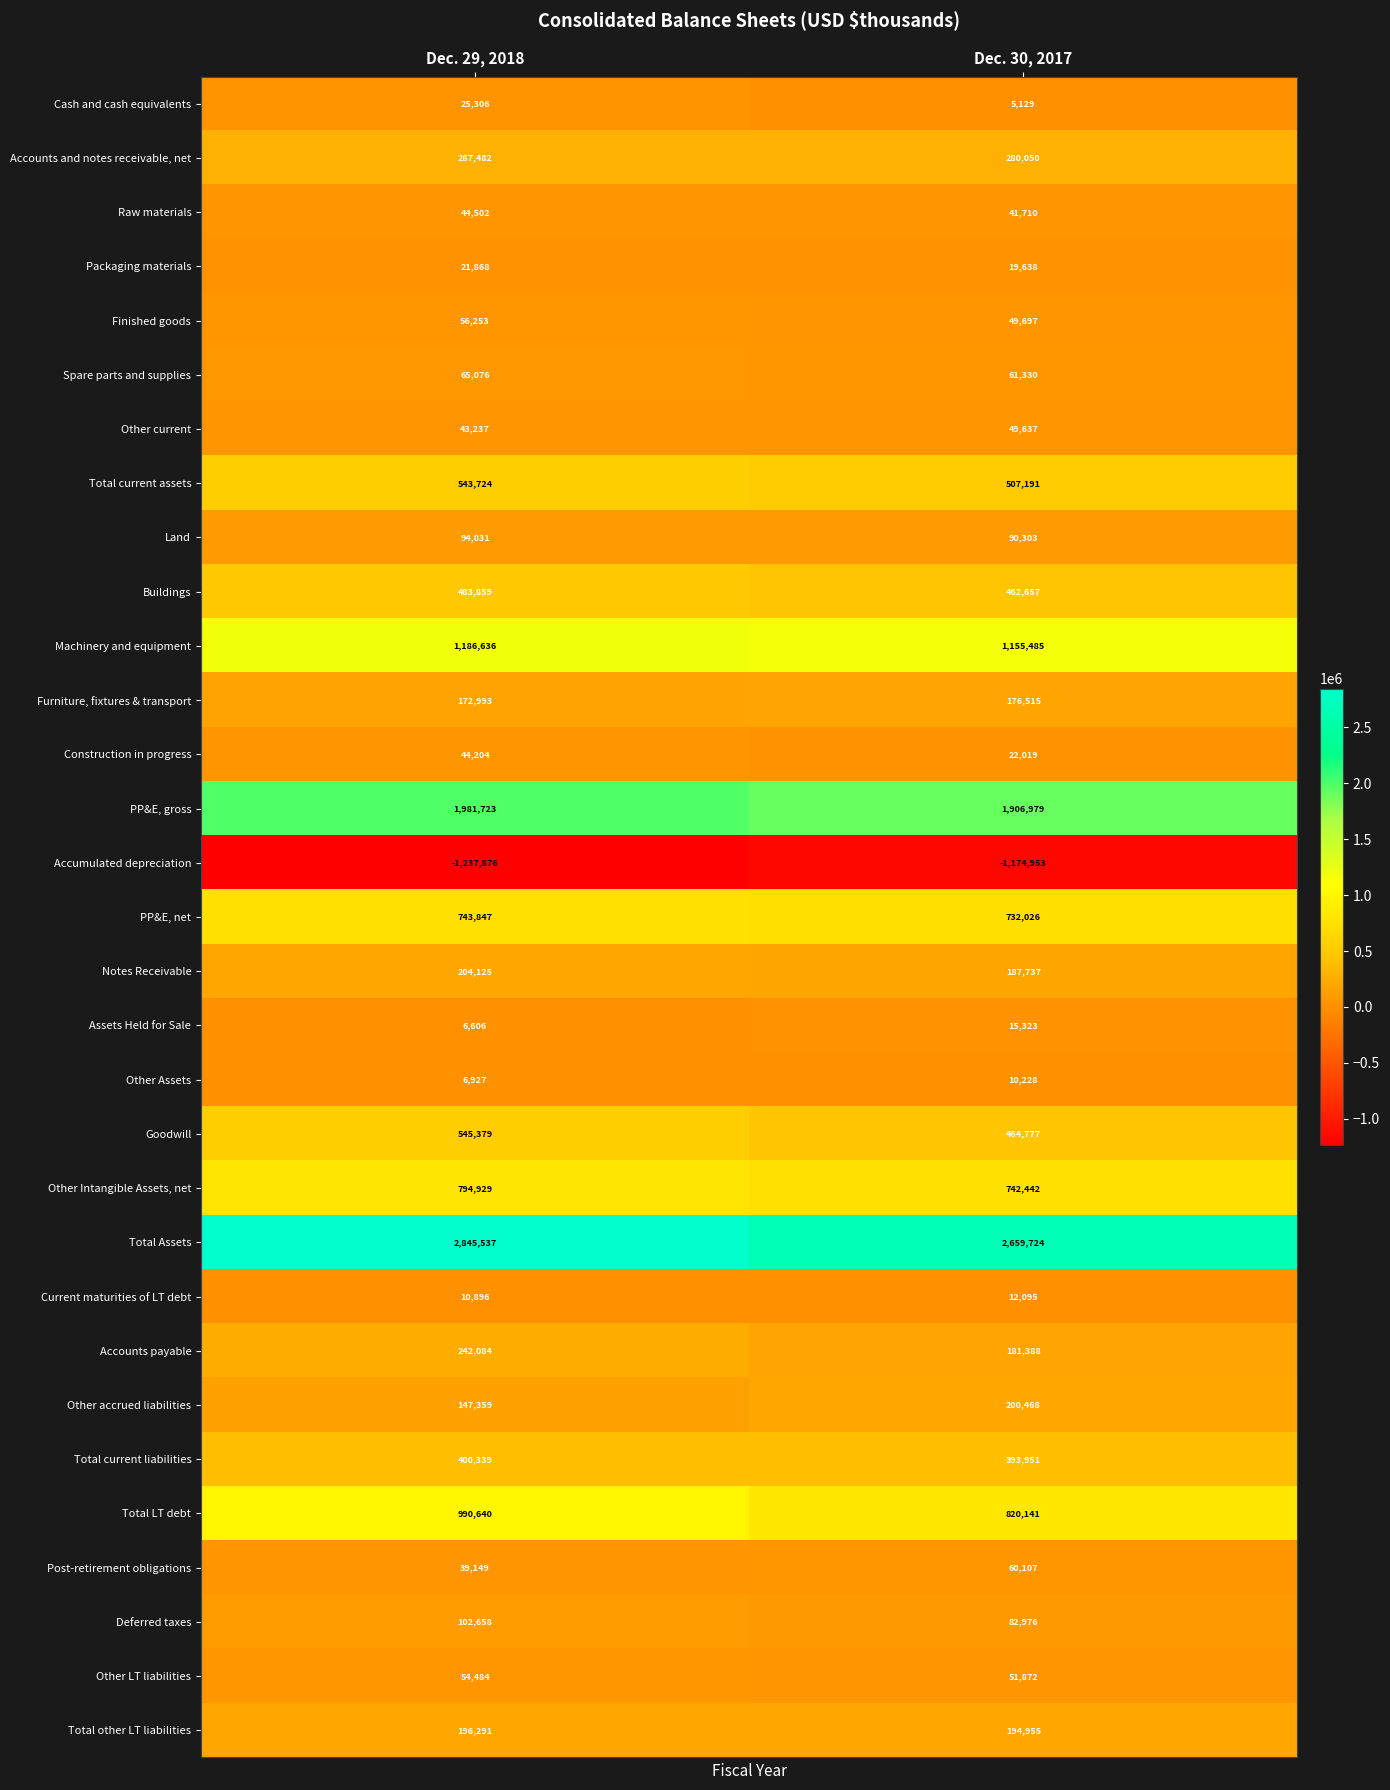

What is the total value across all series at Dec. 30, 2017?

10463597